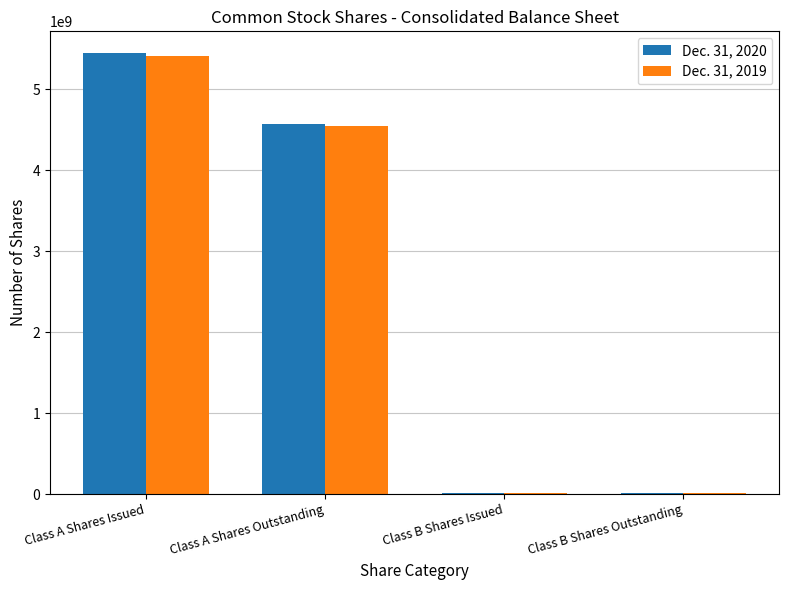

What is the total value across all series at Class A Shares Issued?

10860384123